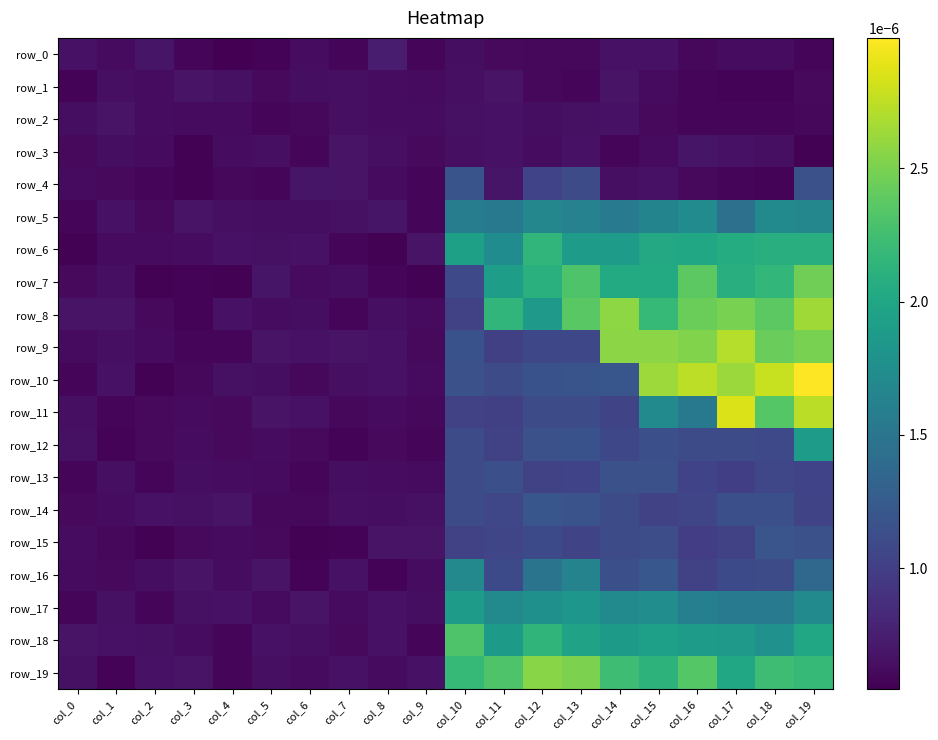

At which label does row_12 reach its peak?

col_19